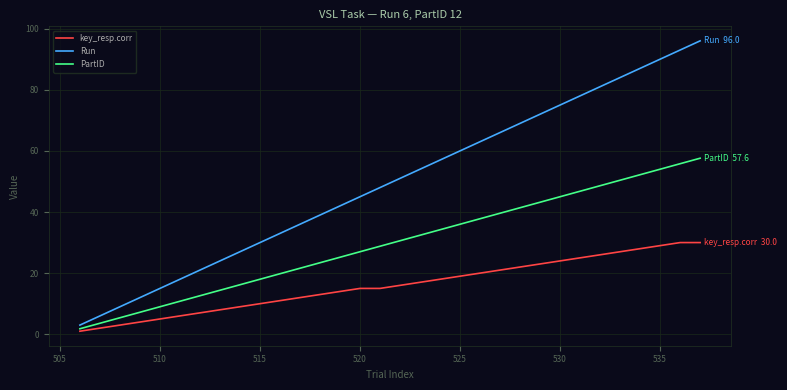

Which series has the largest total across all categories?

Run